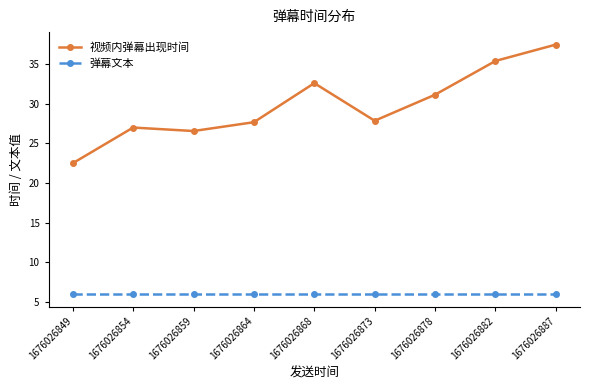

Reading right to left, transcribe all the data shown in this chart.

视频内弹幕出现时间: 37.5	35.4	31.1	27.9	32.6	27.7	26.6	27.0	22.5
弹幕文本: 6.0	6.0	6.0	6.0	6.0	6.0	6.0	6.0	6.0